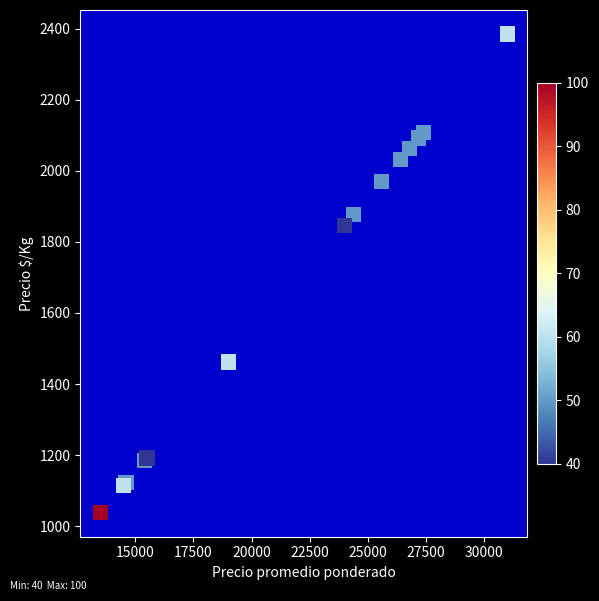

What Y value in the scatter plot is closest to 1711?

1846